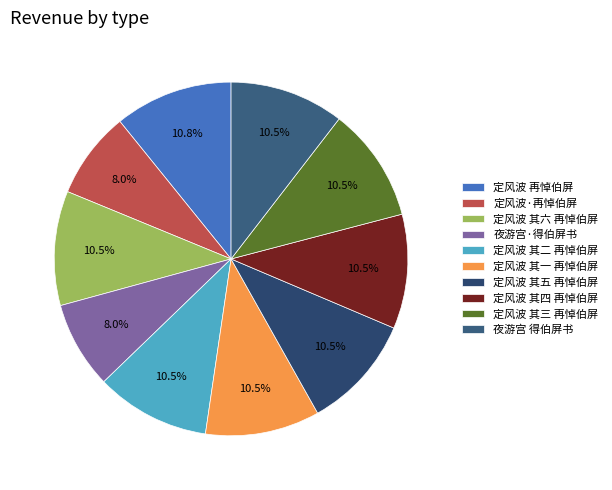

Does 夜游宫·得伯屏书 represent more than half of the total?

No